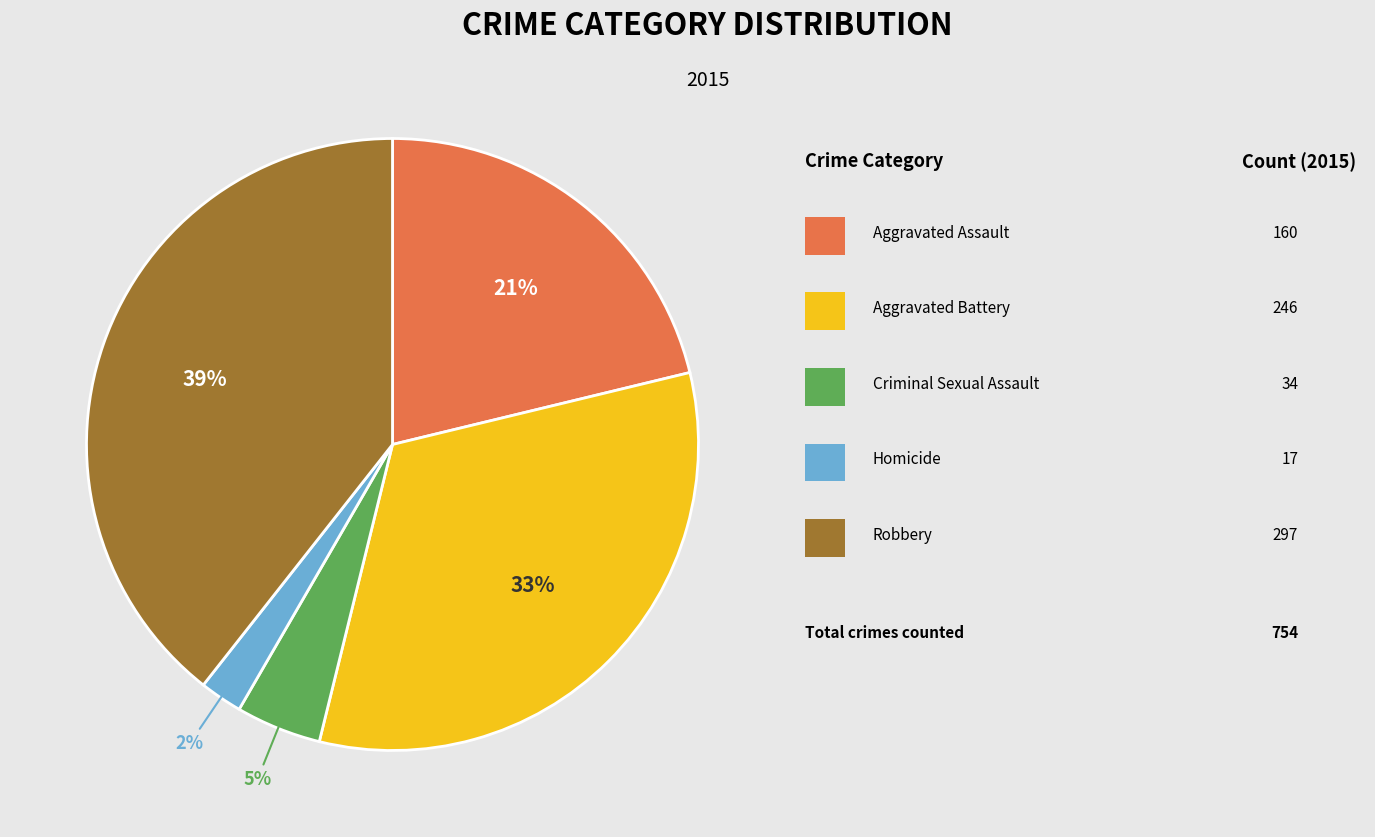

Is there a majority slice in this chart?

No